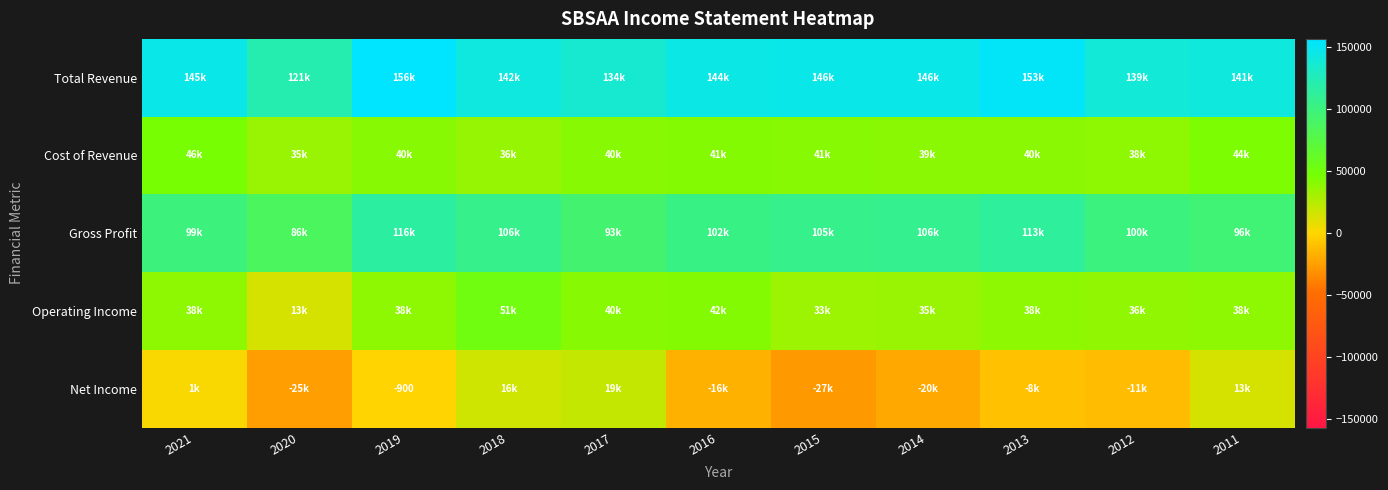

Which category has the lowest value in the Cost of Revenue series?

2020